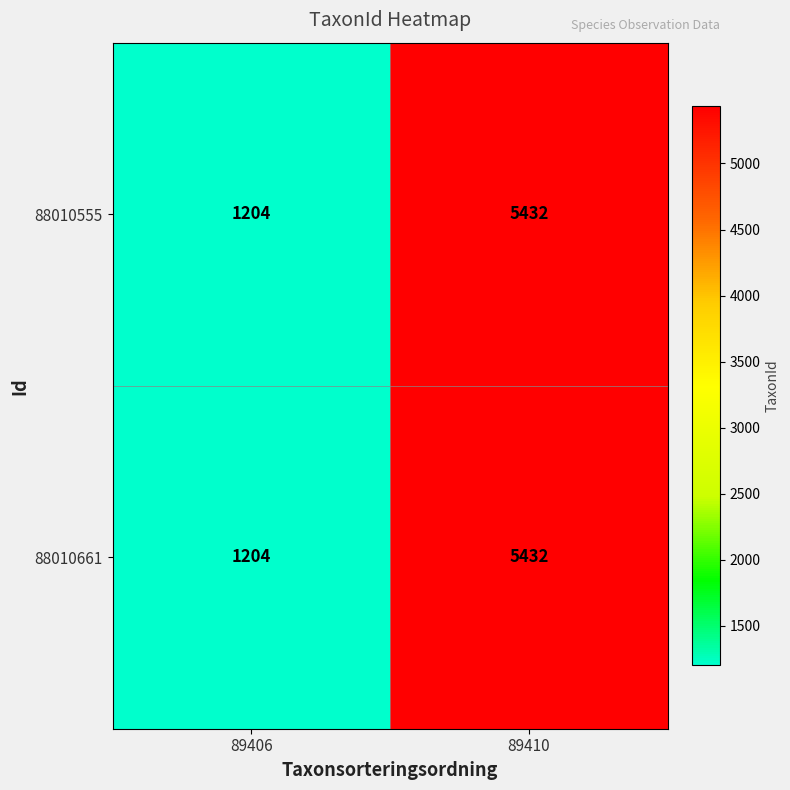

What is the difference between the 88010555 values at 89410 and 89406?

4228